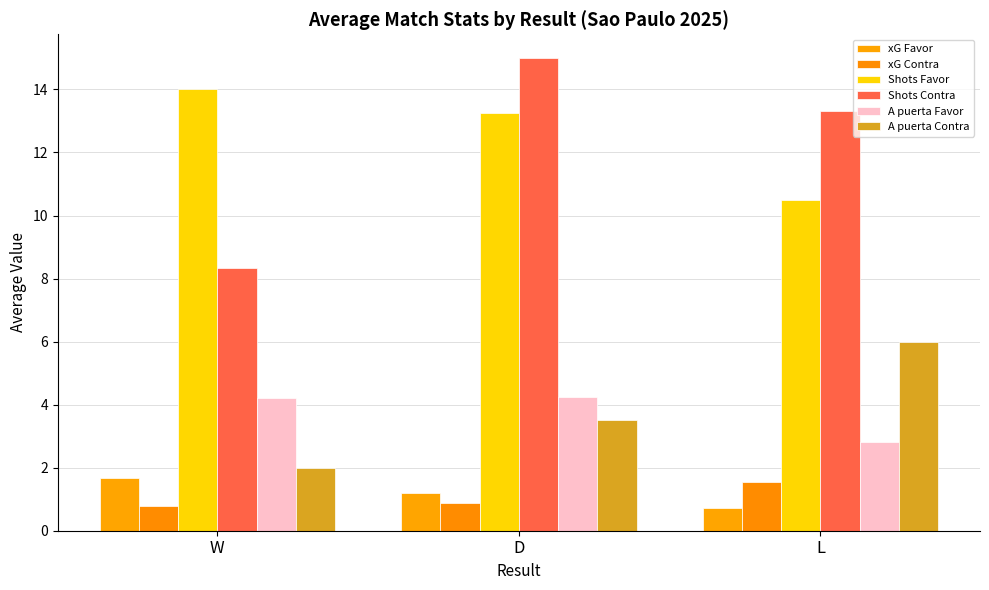

Reading left to right, what are all the values shown in this chart?

xG Favor: 1.7	1.2	0.7
xG Contra: 0.8	0.9	1.5
Shots Favor: 14.0	13.2	10.5
Shots Contra: 8.3	15.0	13.3
A puerta Favor: 4.2	4.2	2.8
A puerta Contra: 2.0	3.5	6.0